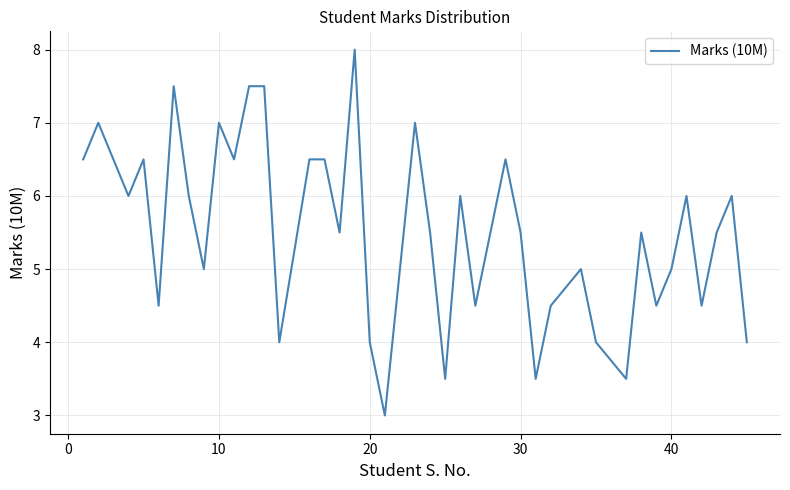

What is the greatest value displayed?

8.0